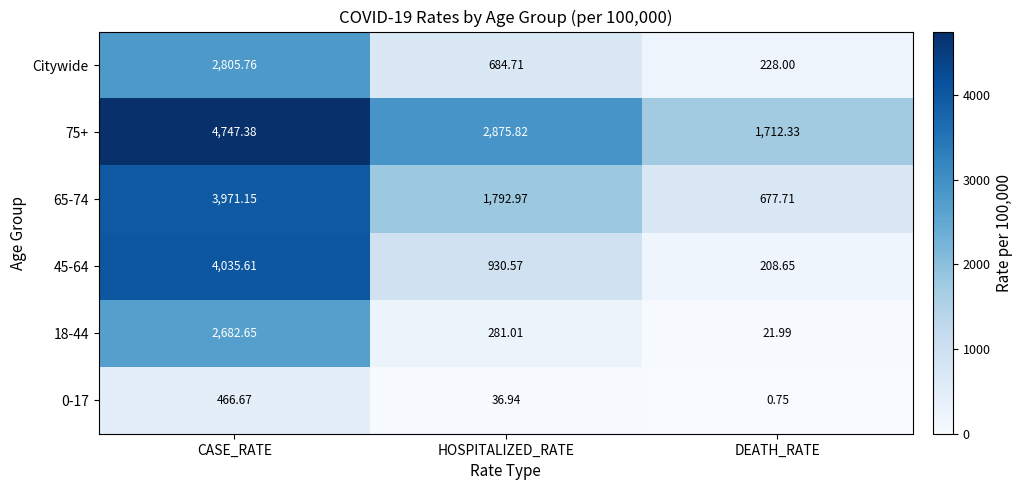

List the series in order of their peak value, lowest first.

0-17, 18-44, Citywide, 65-74, 45-64, 75+